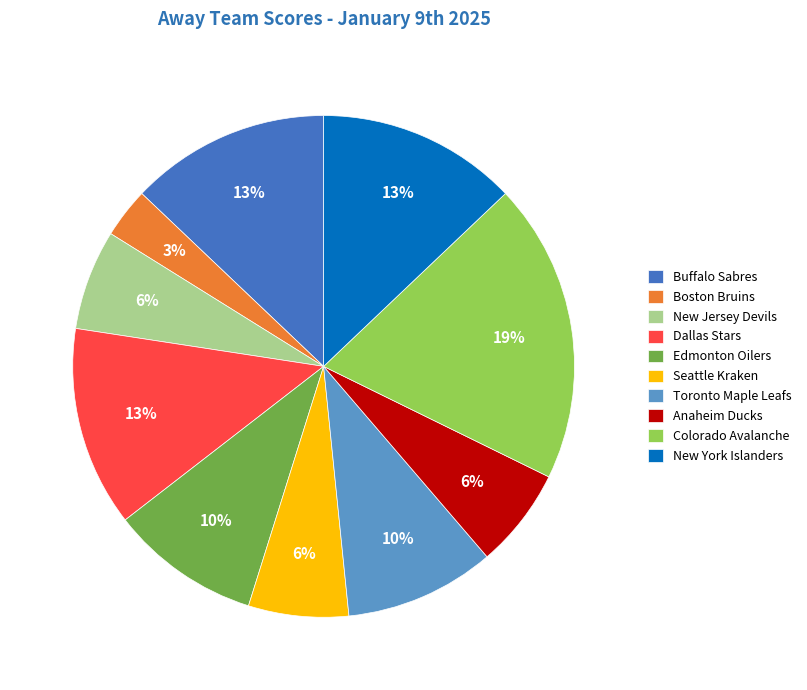

Approximately how many times larger is the value at Dallas Stars compared to Colorado Avalanche?

0.7